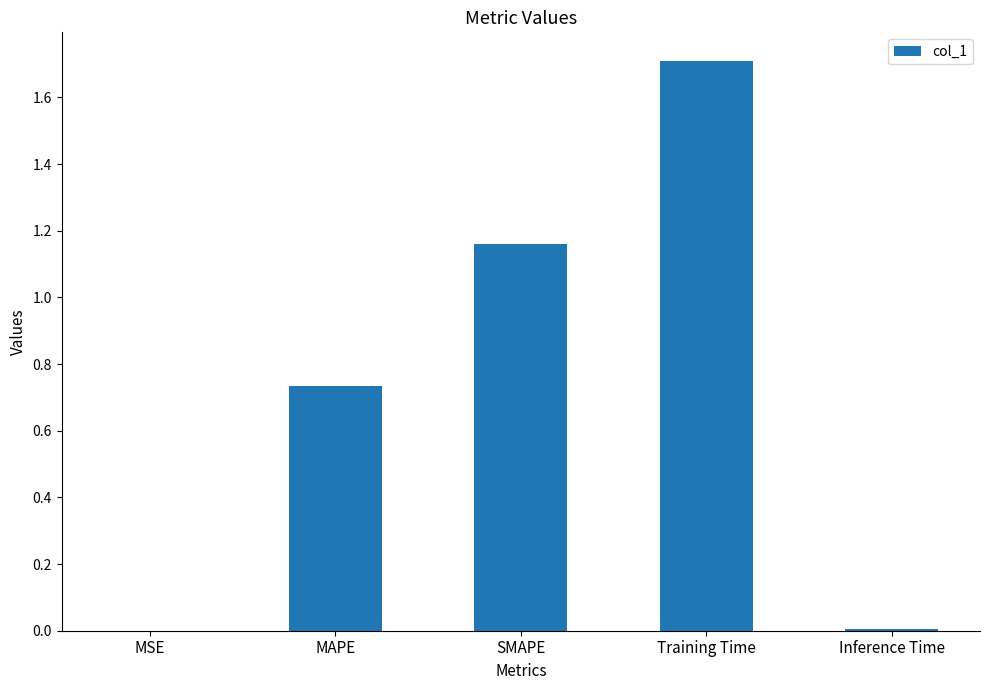

The value at Training Time is 1.7. True or false?

True